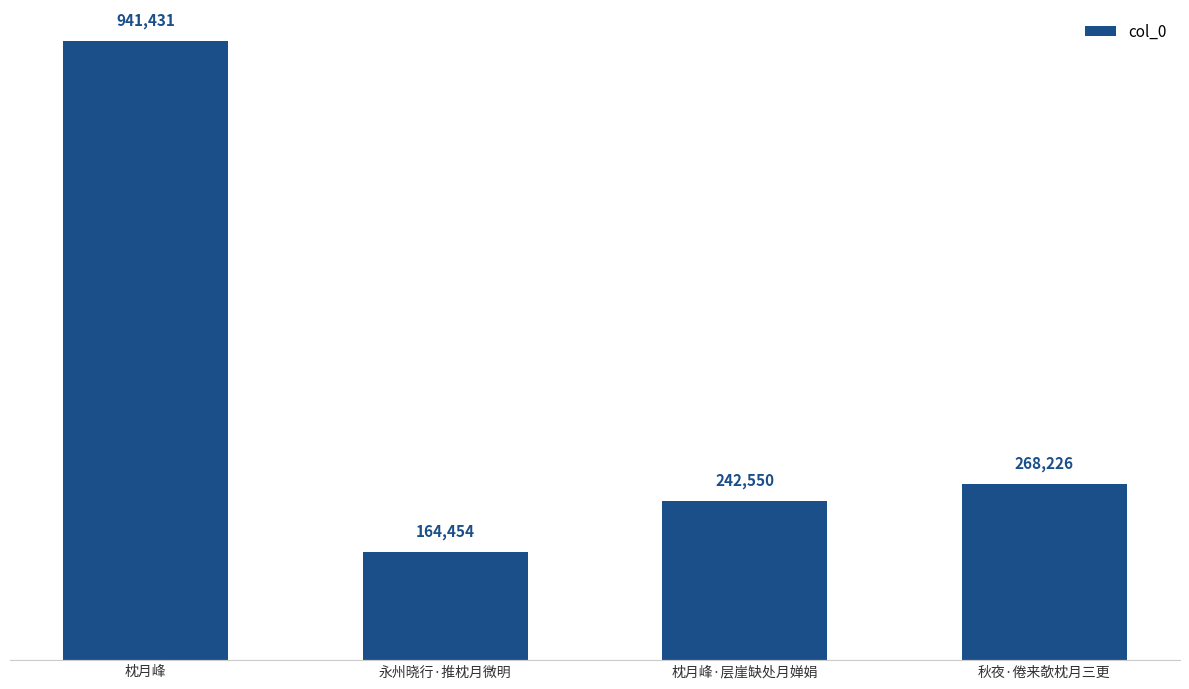

What is the label of the 1st bar from the left?

枕月峰